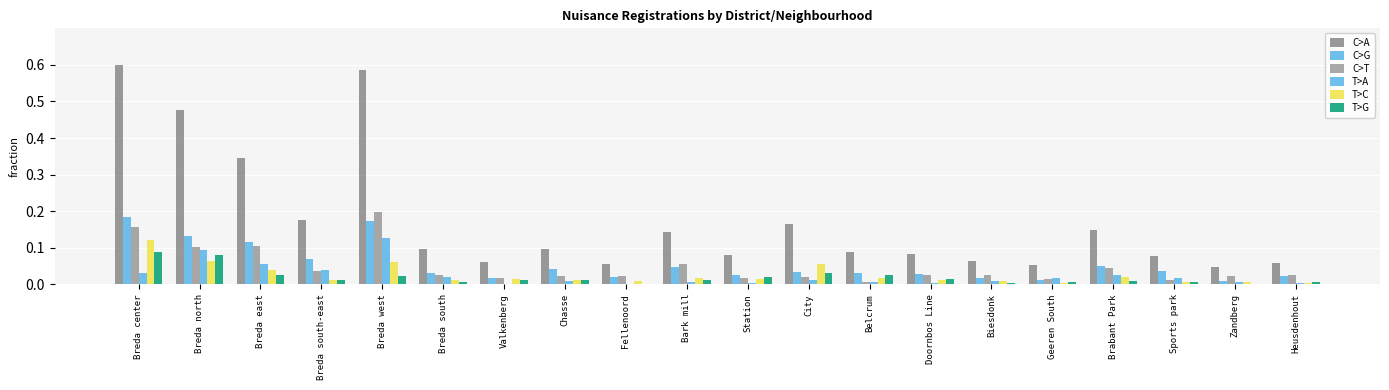

Reading left to right, list all the values displayed in this chart.

Total nuisance registrations: 0.6	0.5	0.3	0.2	0.6	0.1	0.1	0.1	0.1	0.1	0.1	0.2	0.1	0.1	0.1	0.1	0.1	0.1	0.0	0.1
Nuisance by confused person: 0.2	0.1	0.1	0.1	0.2	0.0	0.0	0.0	0.0	0.0	0.0	0.0	0.0	0.0	0.0	0.0	0.0	0.0	0.0	0.0
Other noise nuisance: 0.2	0.1	0.1	0.0	0.2	0.0	0.0	0.0	0.0	0.1	0.0	0.0	0.0	0.0	0.0	0.0	0.0	0.0	0.0	0.0
Youth nuisance report: 0.0	0.1	0.1	0.0	0.1	0.0	0.0	0.0	0.0	0.0	0.0	0.0	0.0	0.0	0.0	0.0	0.0	0.0	0.0	0.0
Nuisance due to alcohol/drugs: 0.1	0.1	0.0	0.0	0.1	0.0	0.0	0.0	0.0	0.0	0.0	0.1	0.0	0.0	0.0	0.0	0.0	0.0	0.0	0.0
Nuisance drifters: 0.1	0.1	0.0	0.0	0.0	0.0	0.0	0.0	0.0	0.0	0.0	0.0	0.0	0.0	0.0	0.0	0.0	0.0	0.0	0.0